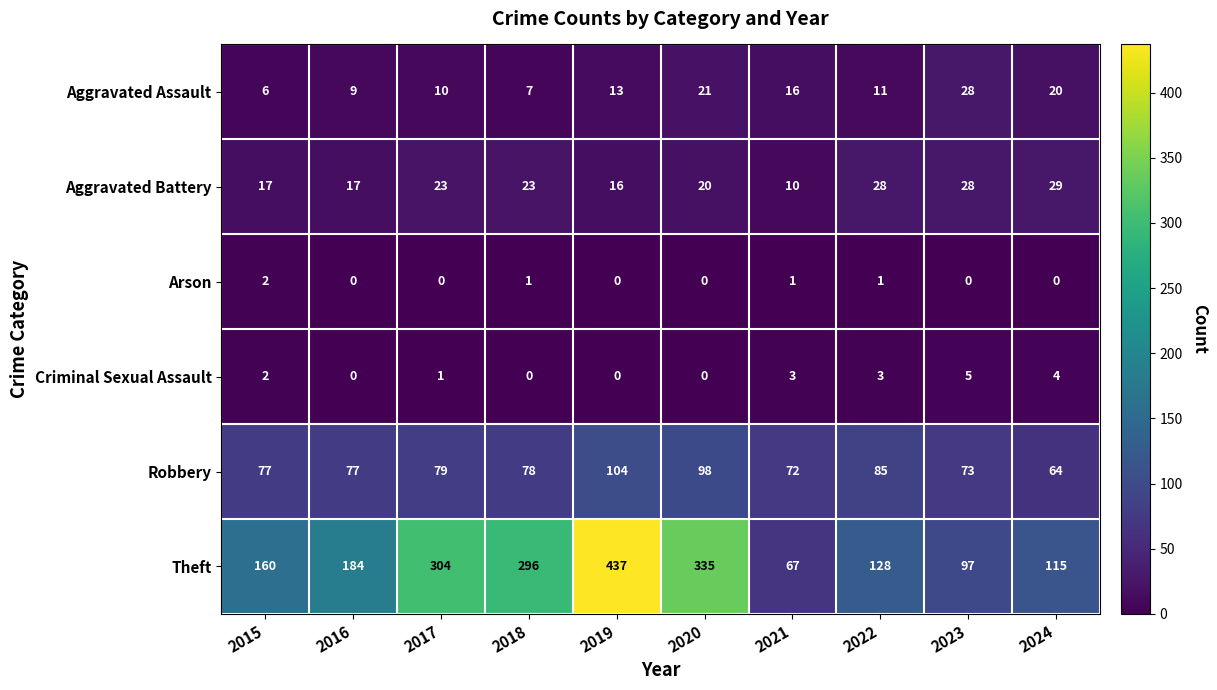

True or false: Aggravated Assault has a value of 46 at 2023.

False